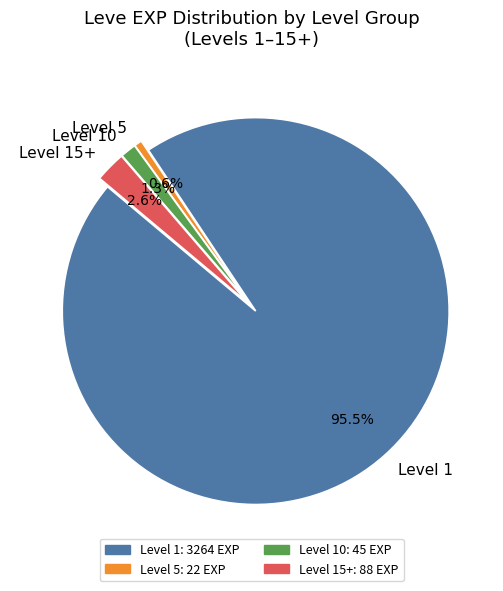

Which has a higher value, Level 15+ or Level 5?

Level 15+